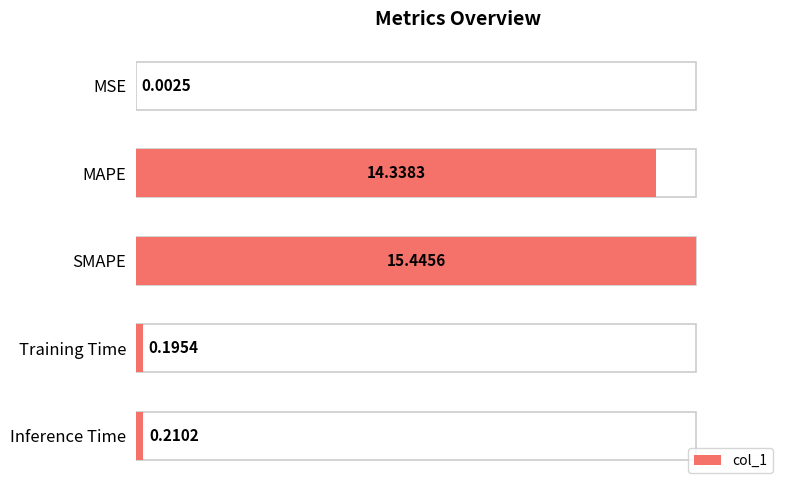

The chart shows a value of 0.0 at MSE. True or false?

False